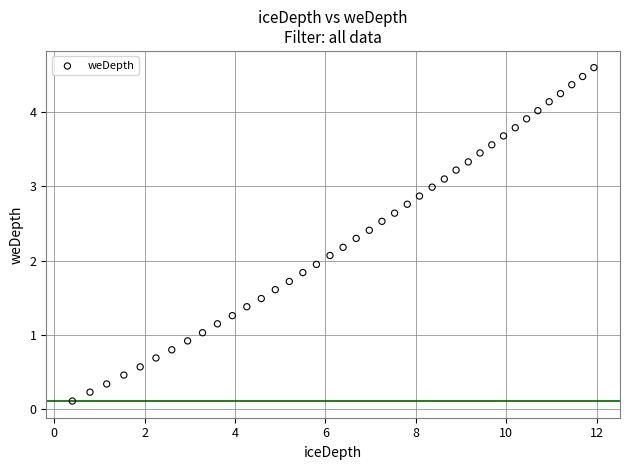

What is the range of X values (max minus min)?

11.5